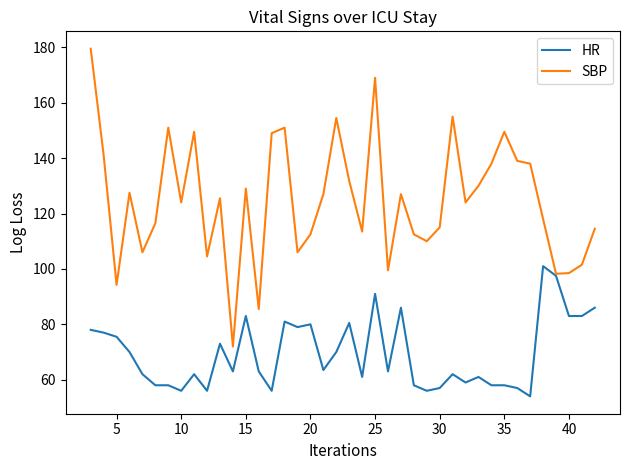

Is this an area chart (filled region under the line)?

No